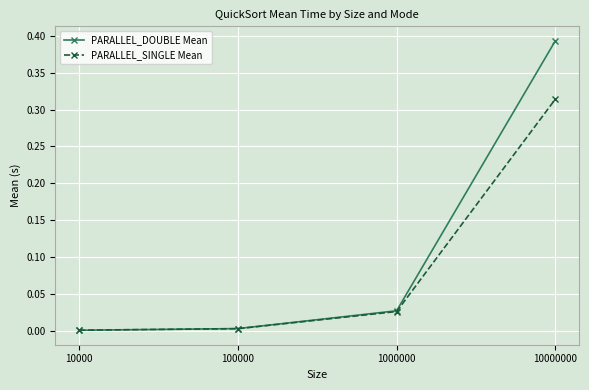

True or false: PARALLEL_DOUBLE Mean has more than 2 interior local peaks.

False